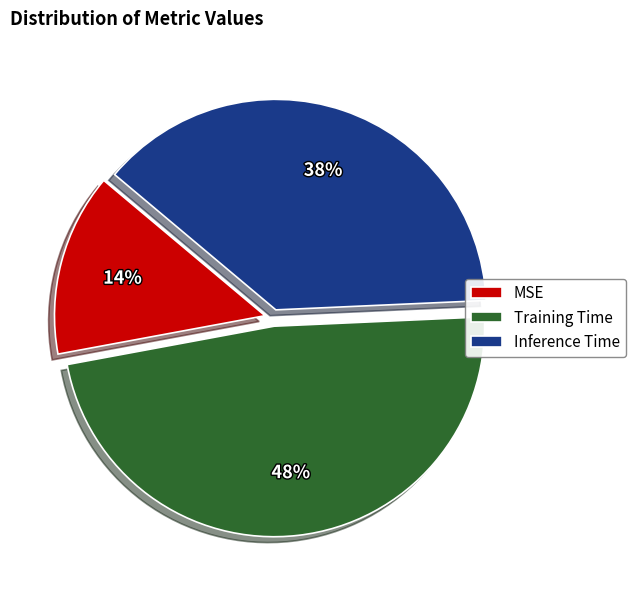

What percentage is the Training Time slice, to the nearest percent?

48%